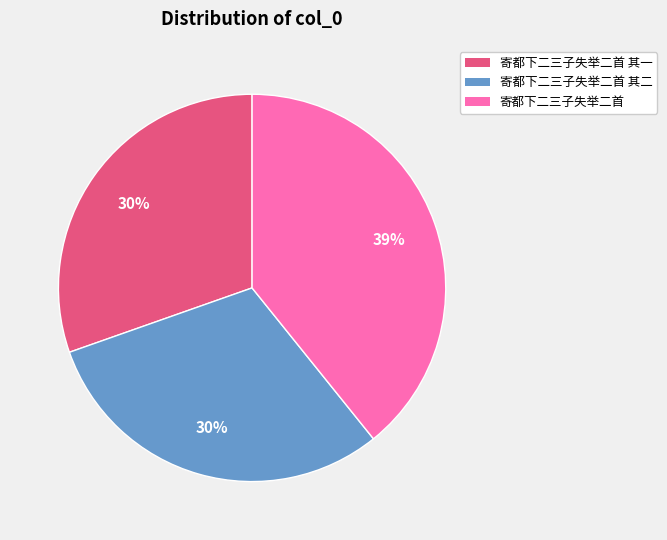

Is 寄都下二三子失举二首 其二 the majority of the pie?

No